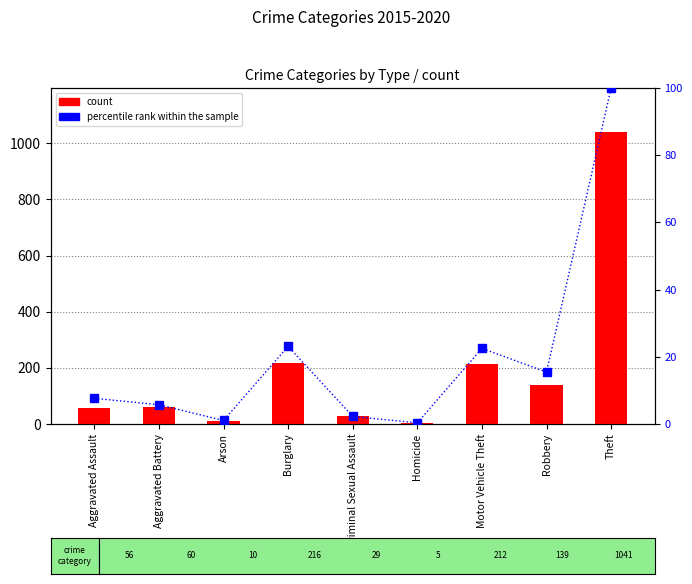

What is the difference between the count values at Homicide and Aggravated Assault?

51.0